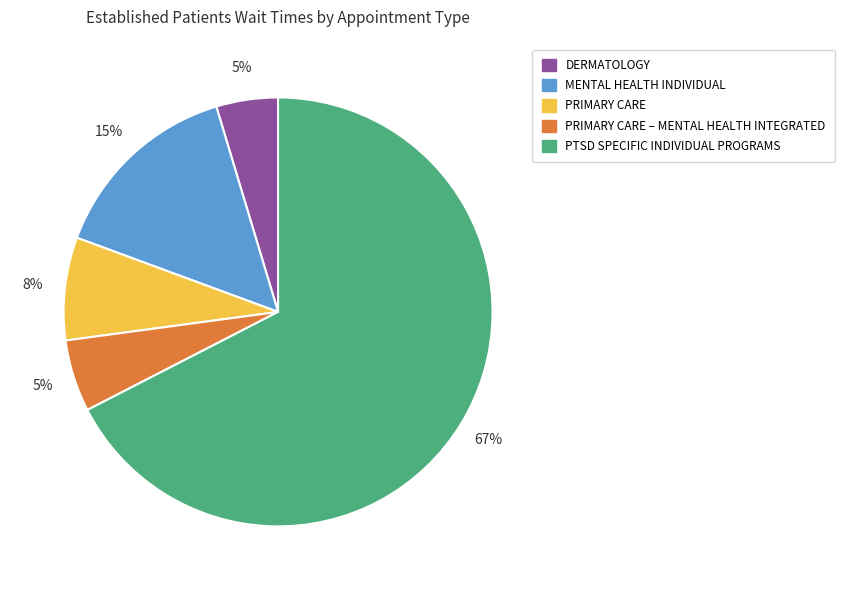

Is there any slice that represents more than half of the pie?

Yes